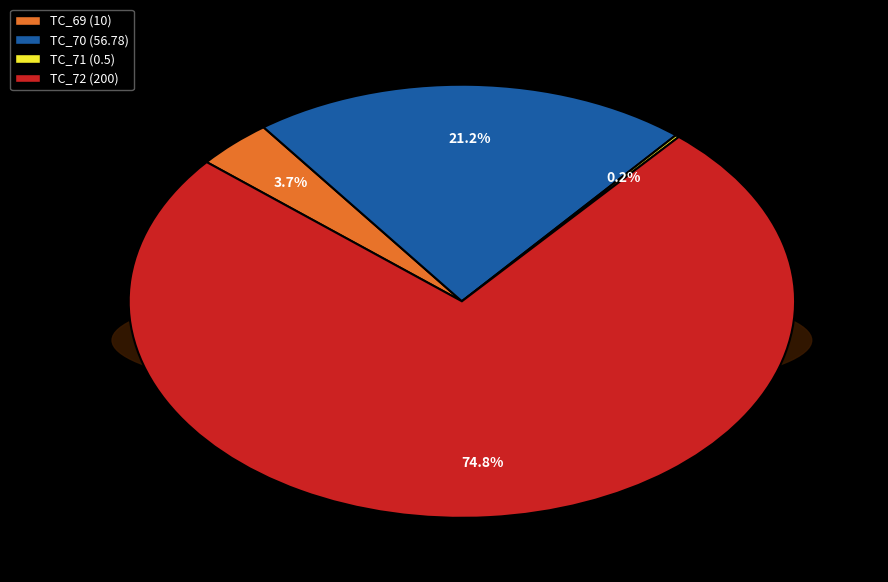

To the nearest percent, what percentage of the pie is TC_72?

75%